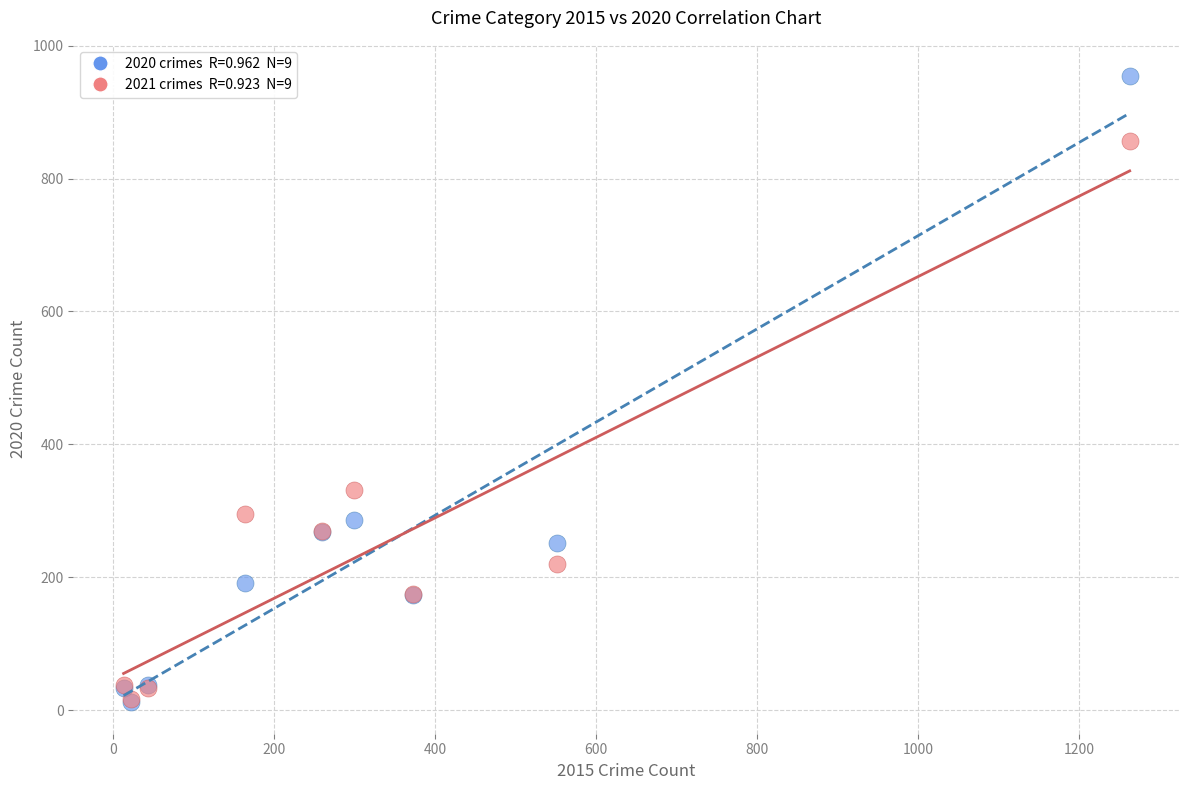

Across all series, what Y value is closest to 483?

332